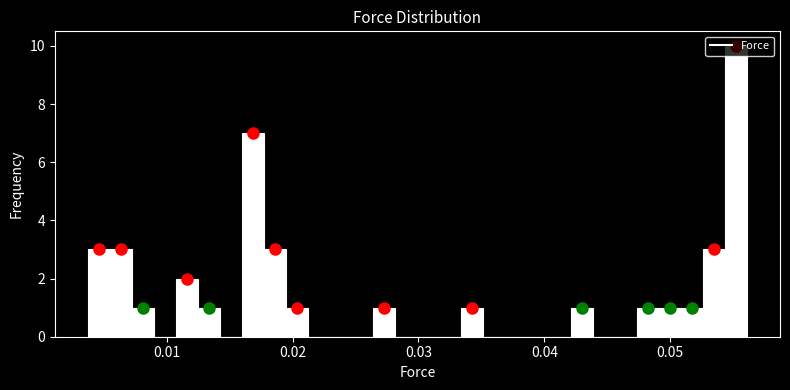

Read against the x-axis, roughly where is the centre of the tallest bar?

0.055